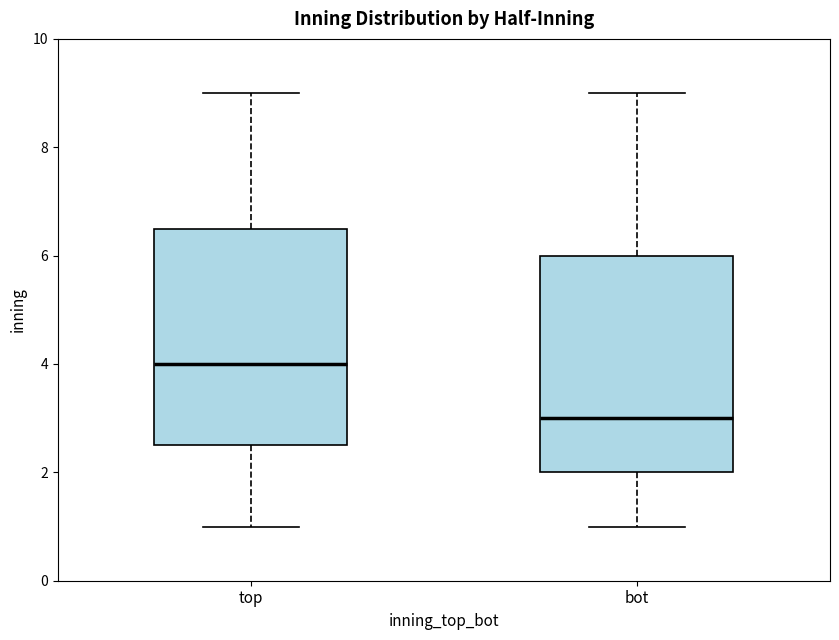

Reading left to right, transcribe this box plot: for each box, give where its median line is, the range the box spans, and where its two whiskers end, as read against the y-axis. The values are not printed on the chart, so give them approximately, as read against the axis.

top: median 4.0, box 2.6 to 6.6, whiskers 1.0 to 9.0
bot: median 3.0, box 2.0 to 6.0, whiskers 1.0 to 9.0